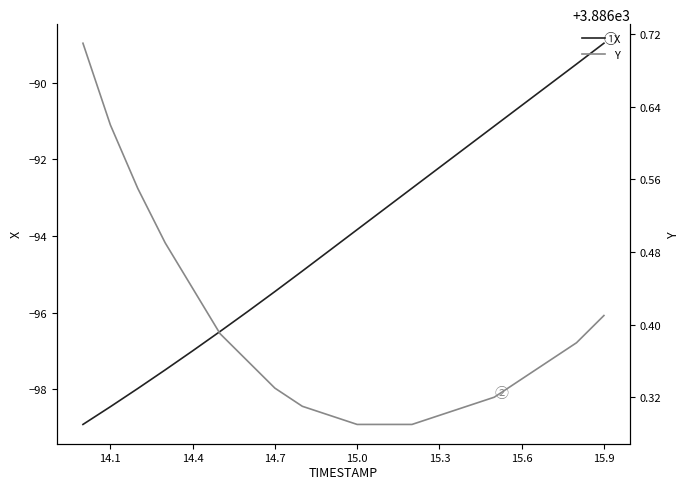

At which label does X reach its peak?

15.9